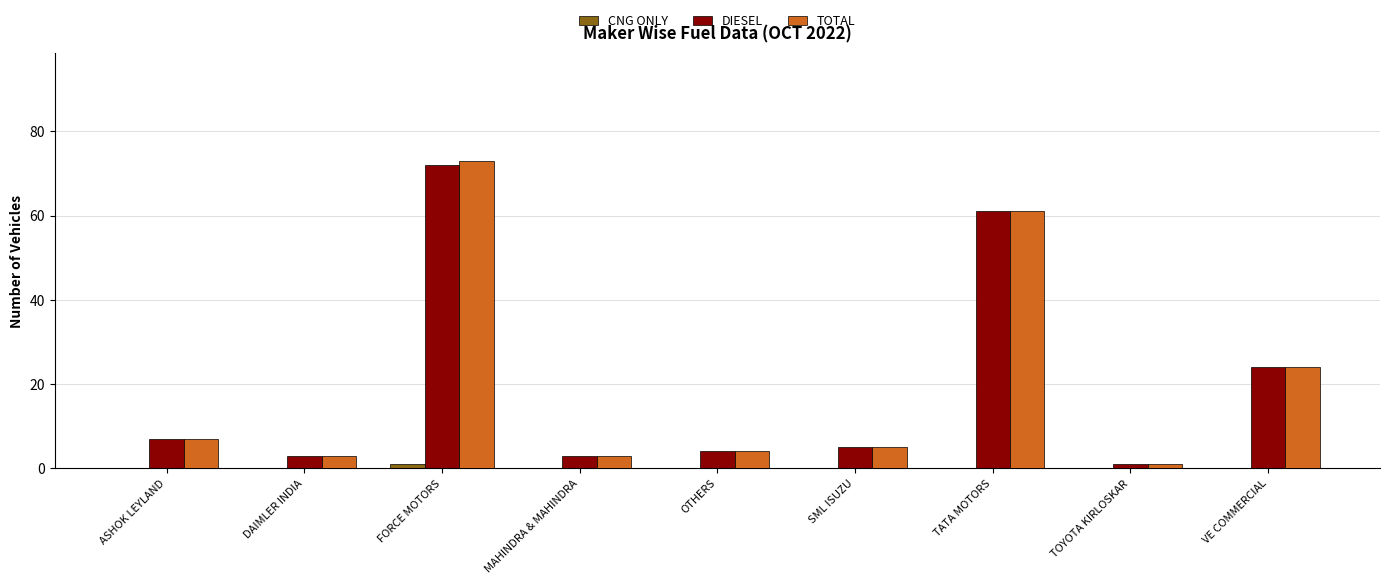

Reading left to right, transcribe all the data shown in this chart.

CNG ONLY: ASHOK LEYLAND=0	DAIMLER INDIA=0	FORCE MOTORS=1	MAHINDRA & MAHINDRA=0	OTHERS=0	SML ISUZU=0	TATA MOTORS=0	TOYOTA KIRLOSKAR=0	VE COMMERCIAL=0
DIESEL: ASHOK LEYLAND=7	DAIMLER INDIA=3	FORCE MOTORS=72	MAHINDRA & MAHINDRA=3	OTHERS=4	SML ISUZU=5	TATA MOTORS=61	TOYOTA KIRLOSKAR=1	VE COMMERCIAL=24
TOTAL: ASHOK LEYLAND=7	DAIMLER INDIA=3	FORCE MOTORS=73	MAHINDRA & MAHINDRA=3	OTHERS=4	SML ISUZU=5	TATA MOTORS=61	TOYOTA KIRLOSKAR=1	VE COMMERCIAL=24